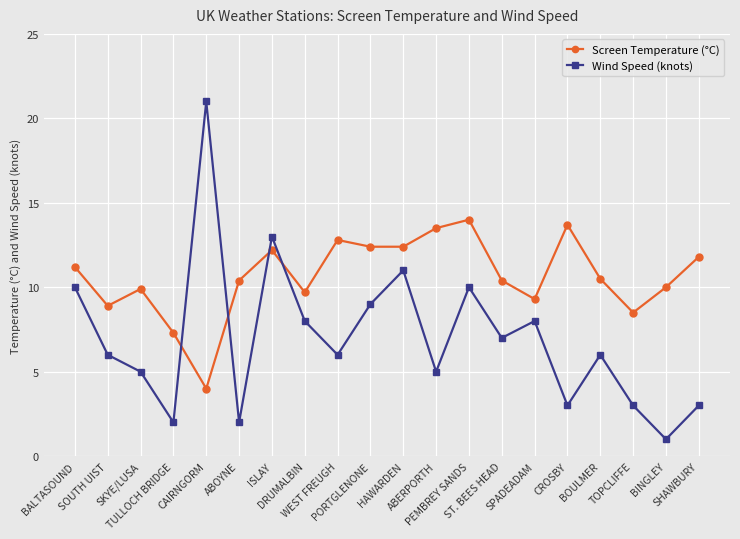

What is the difference between the maximum and second lowest values in the Screen Temperature (°C) series?

6.7